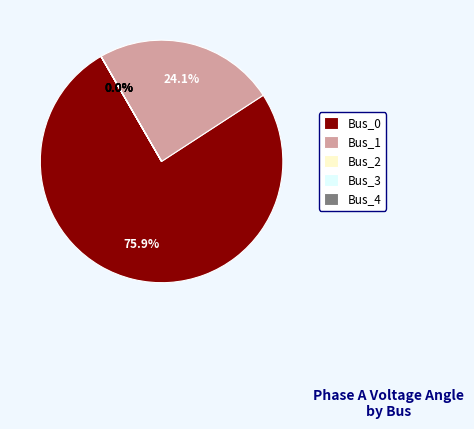

The Bus_0 slice represents 76% of the pie. True or false?

True